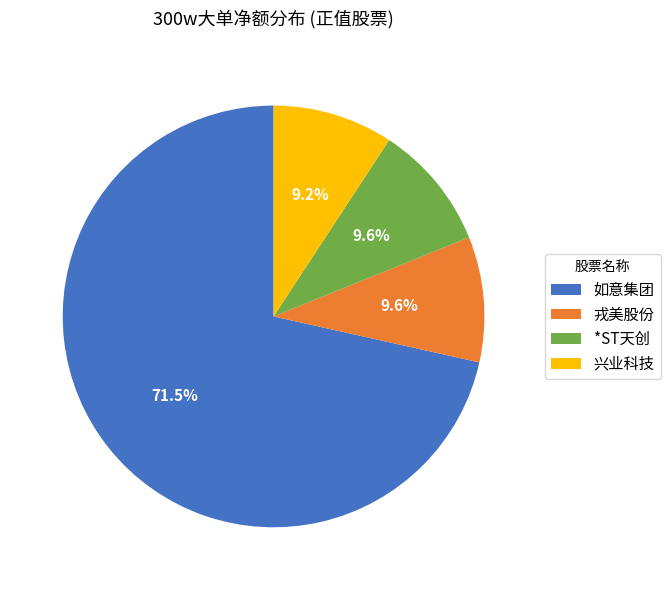

How many slices are in this pie chart?

4